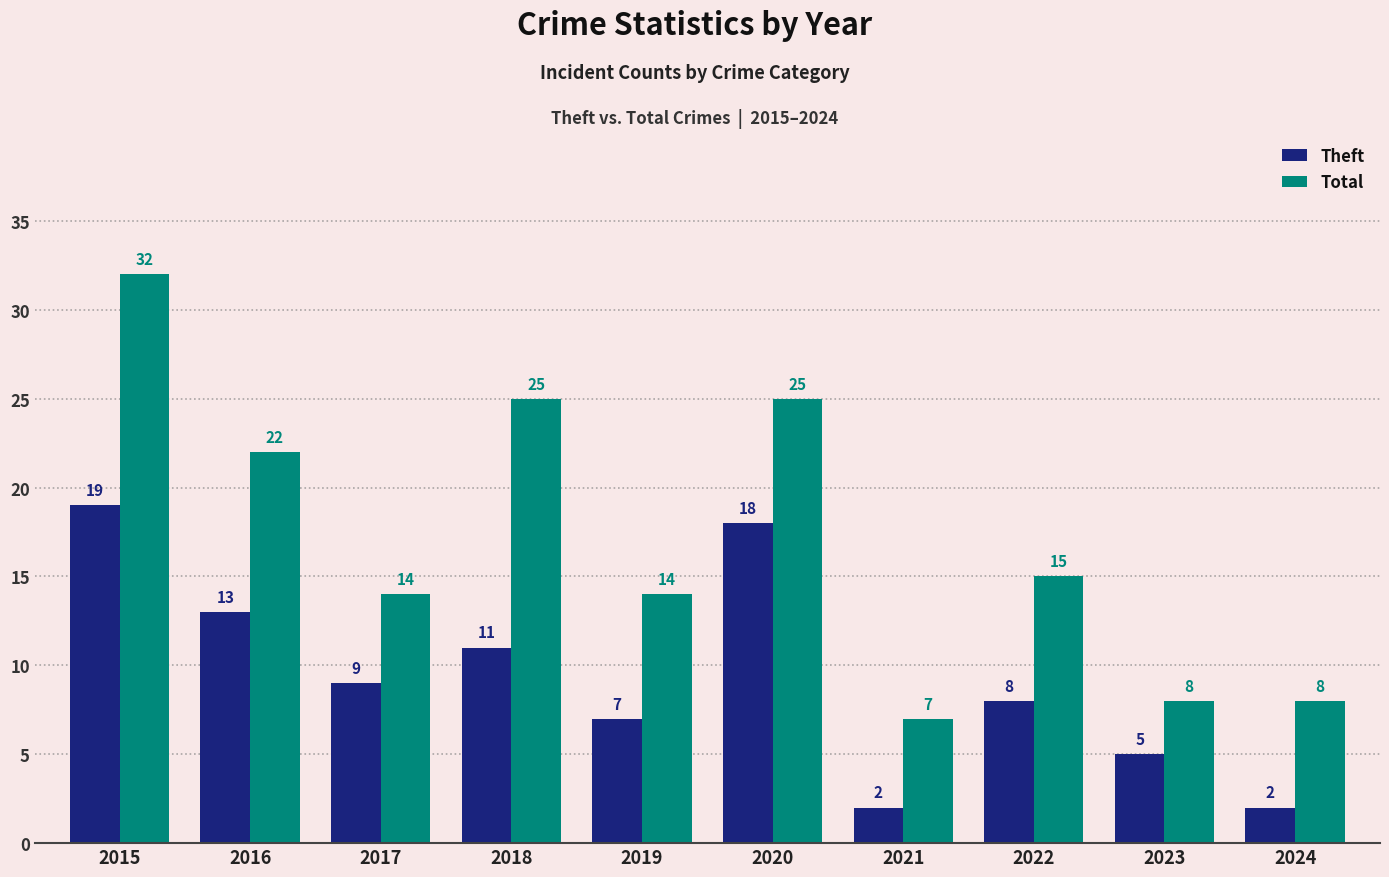

Where does the Total series first go above 15?

2015